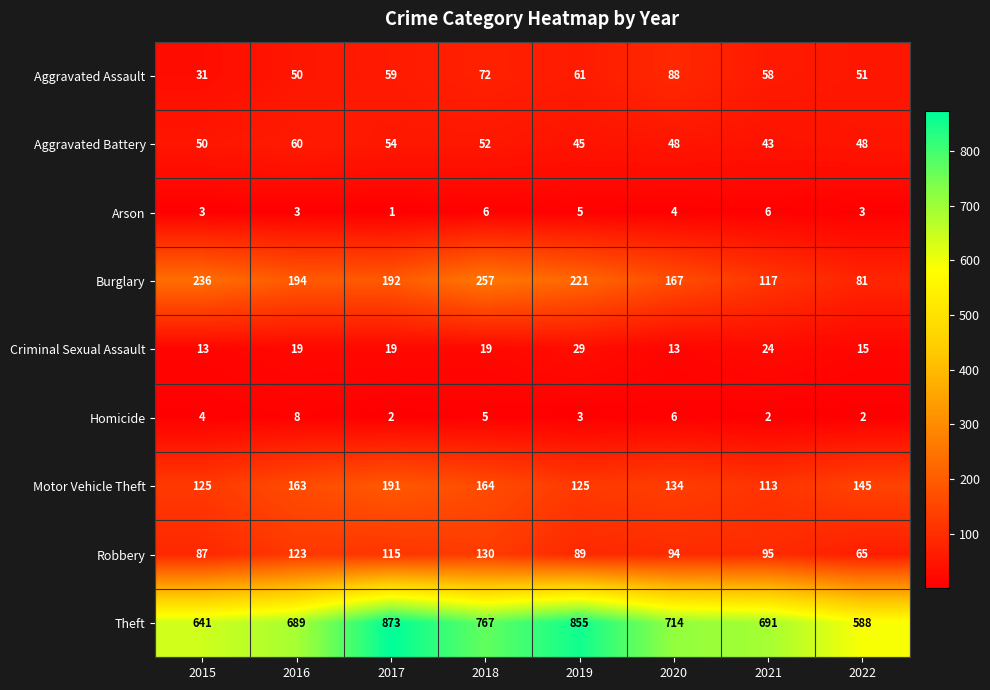

What is the difference between the second highest and minimum values in the Robbery series?

58